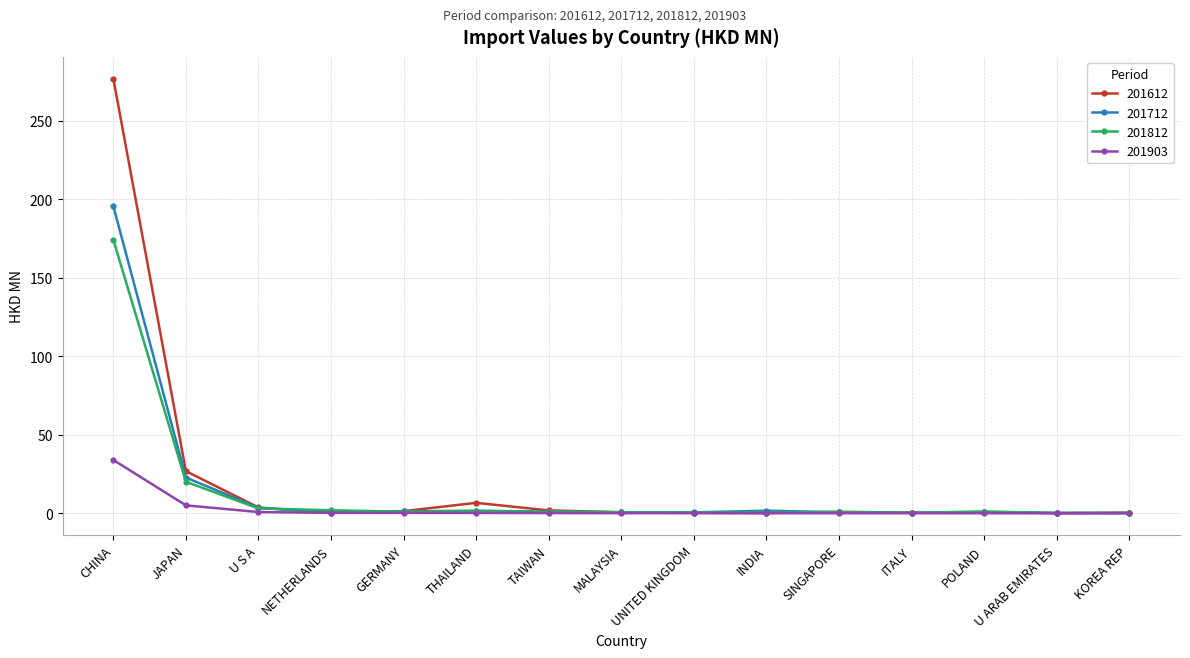

What is the difference between the highest and lowest values at ITALY?

0.4